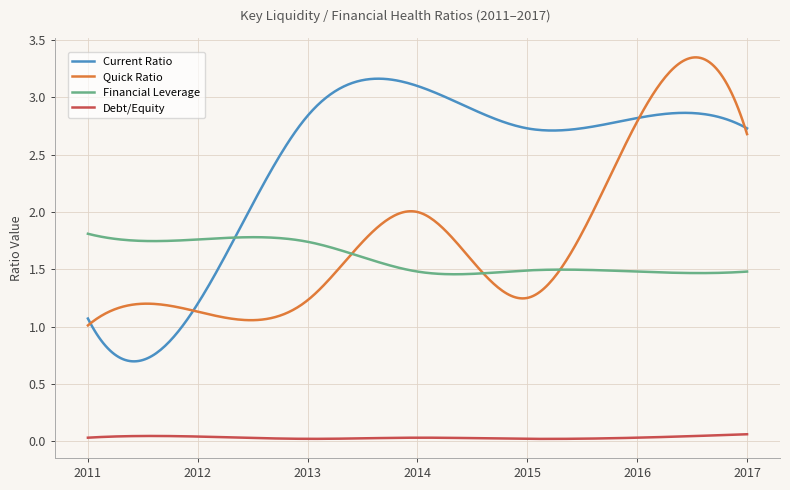

List the series in order of their peak value, highest first.

Quick Ratio, Current Ratio, Financial Leverage, Debt/Equity